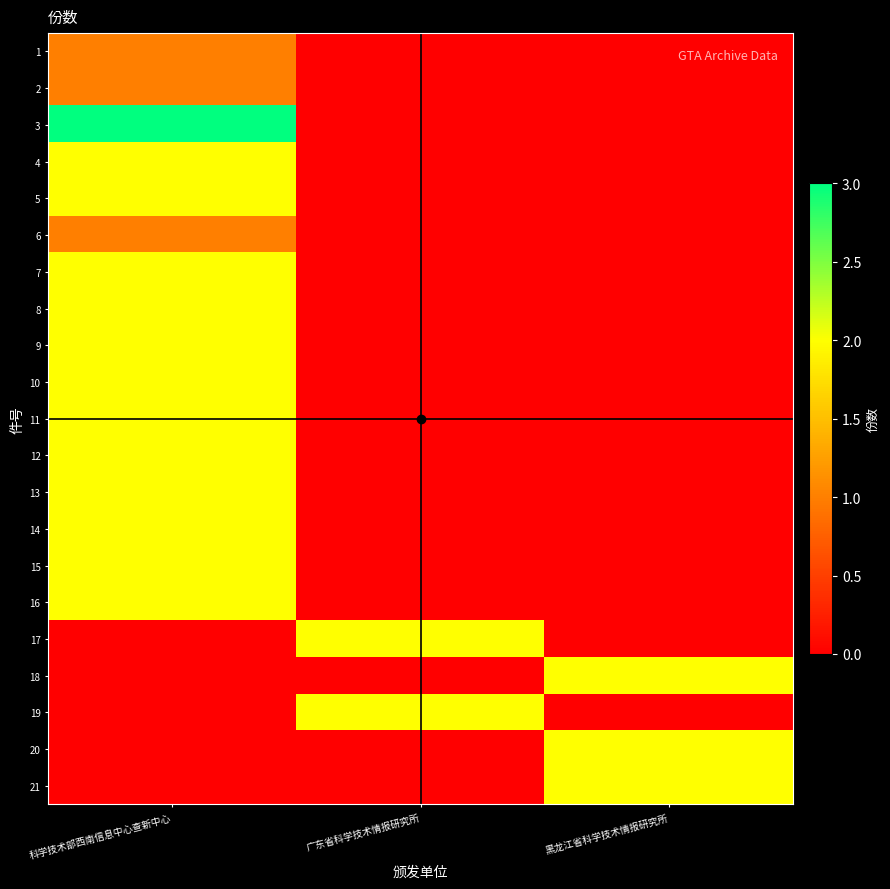

What is the total value across all series at 广东省科学技术情报研究所?

4